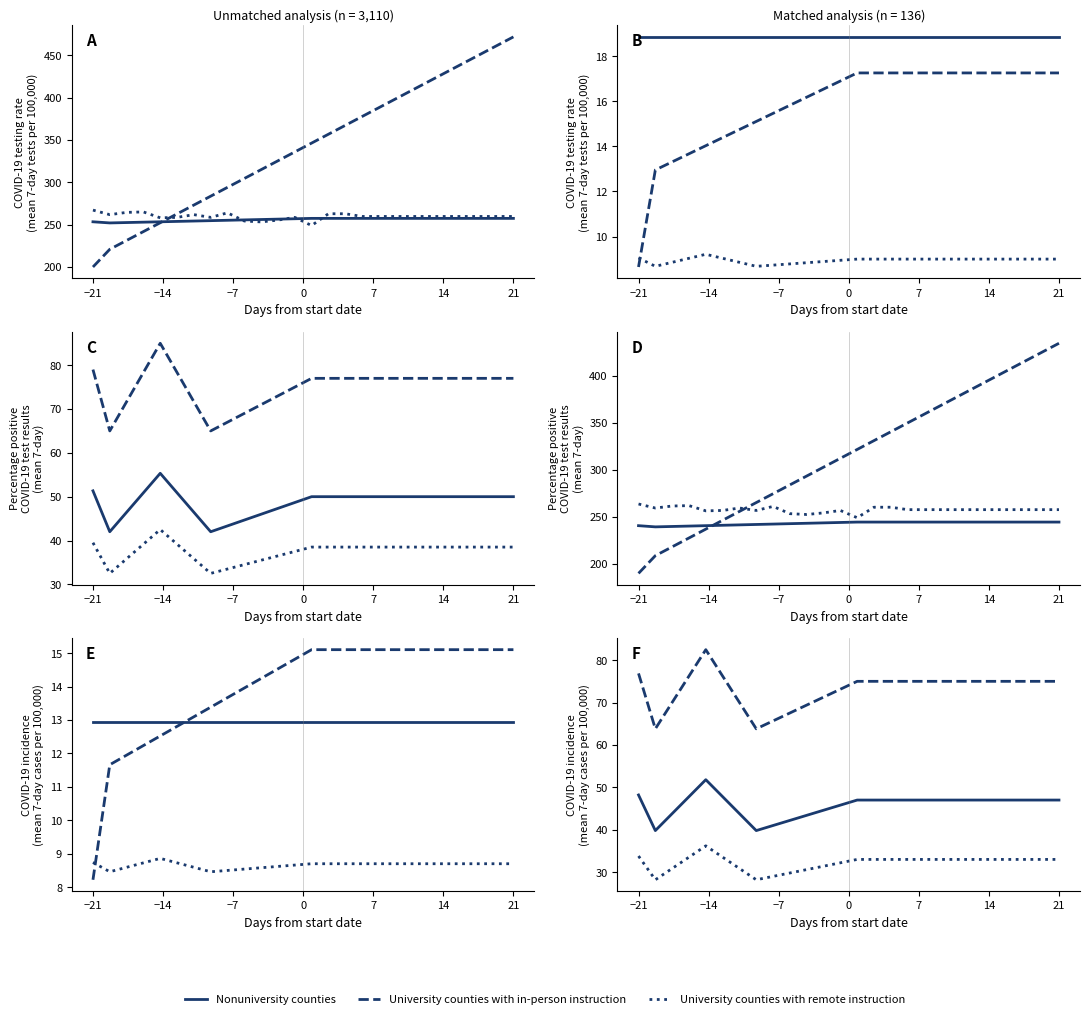

List the series in order of their peak value, lowest first.

University counties with remote instruction, Nonuniversity counties, University counties with in-person instruction